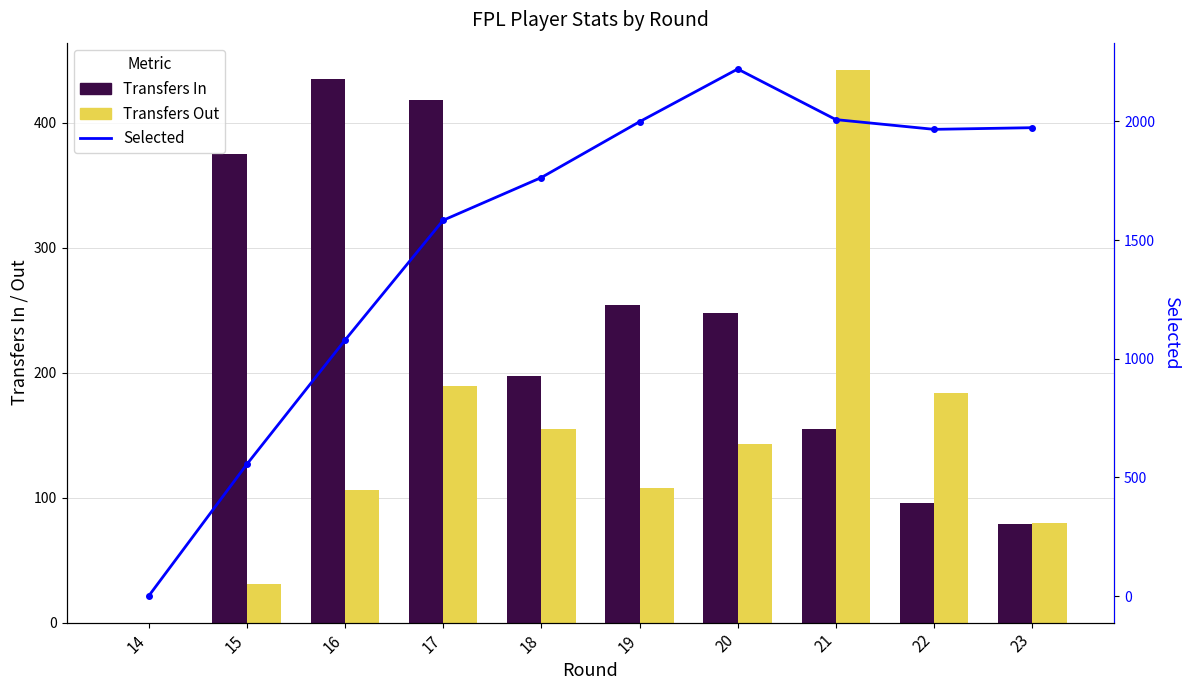

Which series has the largest range (max minus min)?

Selected